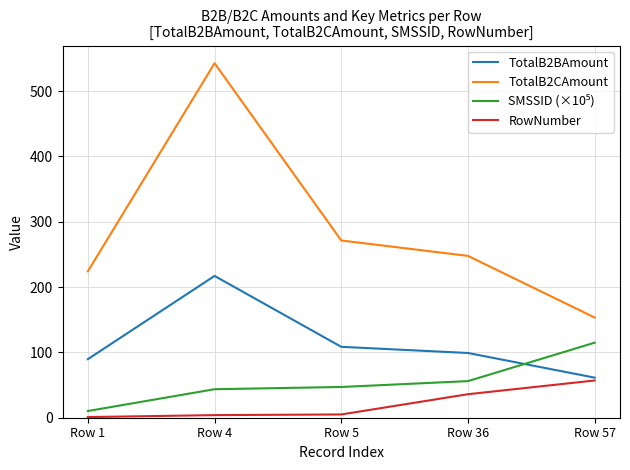

At which category is the sum across all series the highest?

Row 4